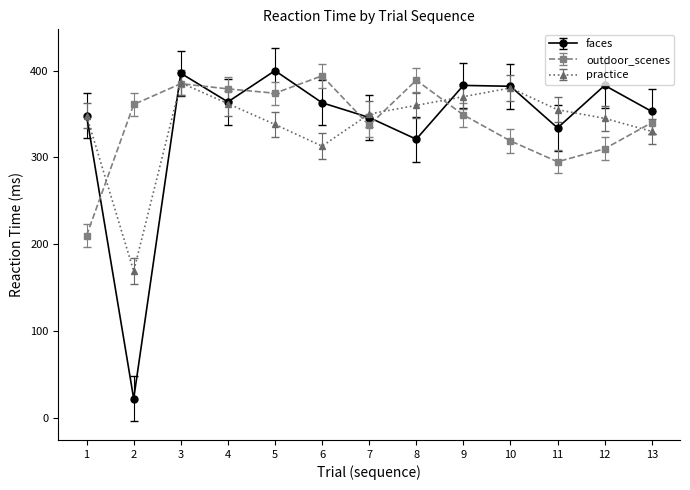

Between 5 and 11, which series saw the biggest shift?

outdoor_scenes